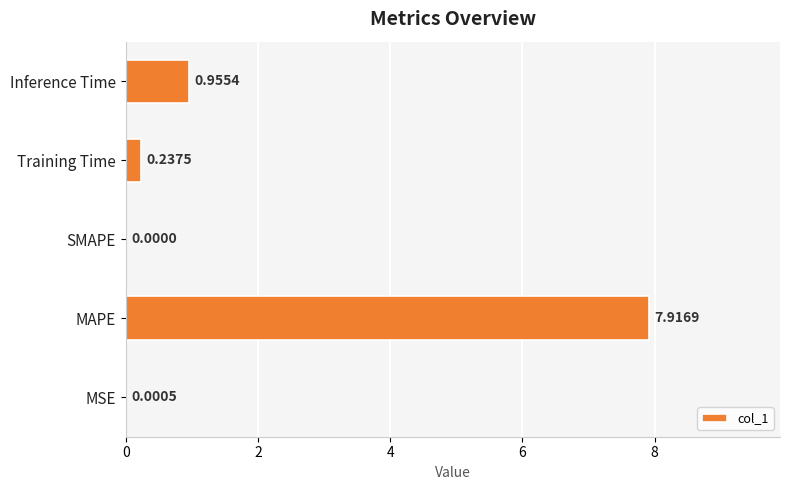

What is the sum of the values at Training Time and MAPE?

8.2